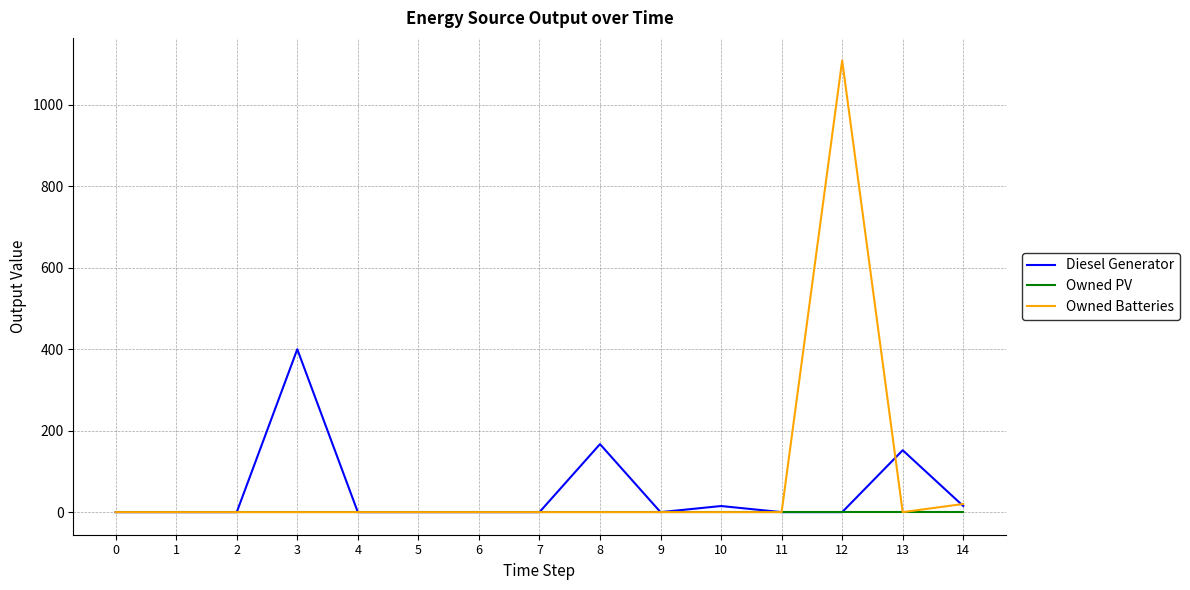

True or false: Diesel Generator has a value of 186 at 1.

False